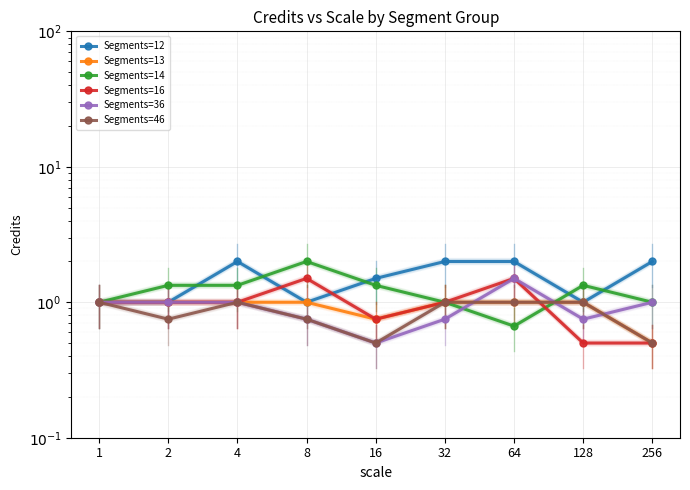

Reading left to right, list all the values displayed in this chart.

Segments=12: 1.0	1.0	2.0	1.0	1.5	2.0	2.0	1.0	2.0
Segments=13: 1.0	1.0	1.0	1.0	0.8	1.0	1.0	1.0	0.5
Segments=14: 1.0	1.3	1.3	2.0	1.3	1.0	0.7	1.3	1.0
Segments=16: 1.0	1.0	1.0	1.5	0.8	1.0	1.5	0.5	0.5
Segments=36: 1.0	1.0	1.0	0.8	0.5	0.8	1.5	0.8	1.0
Segments=46: 1.0	0.8	1.0	0.8	0.5	1.0	1.0	1.0	0.5